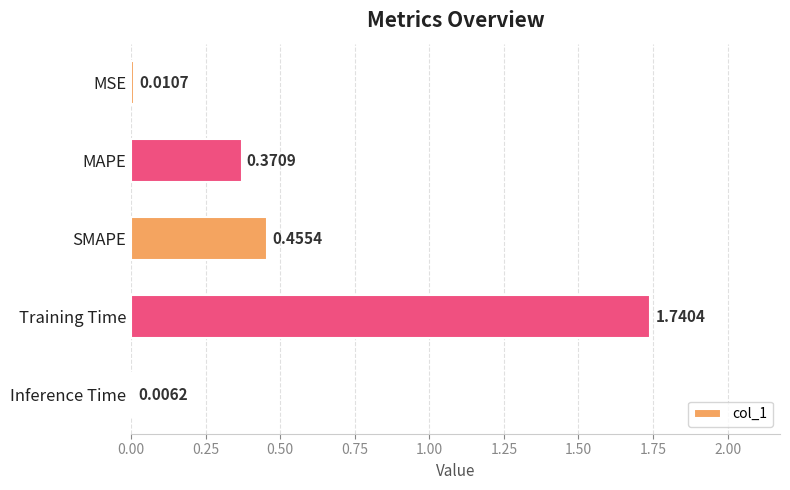

What is the sum of all values?

2.6